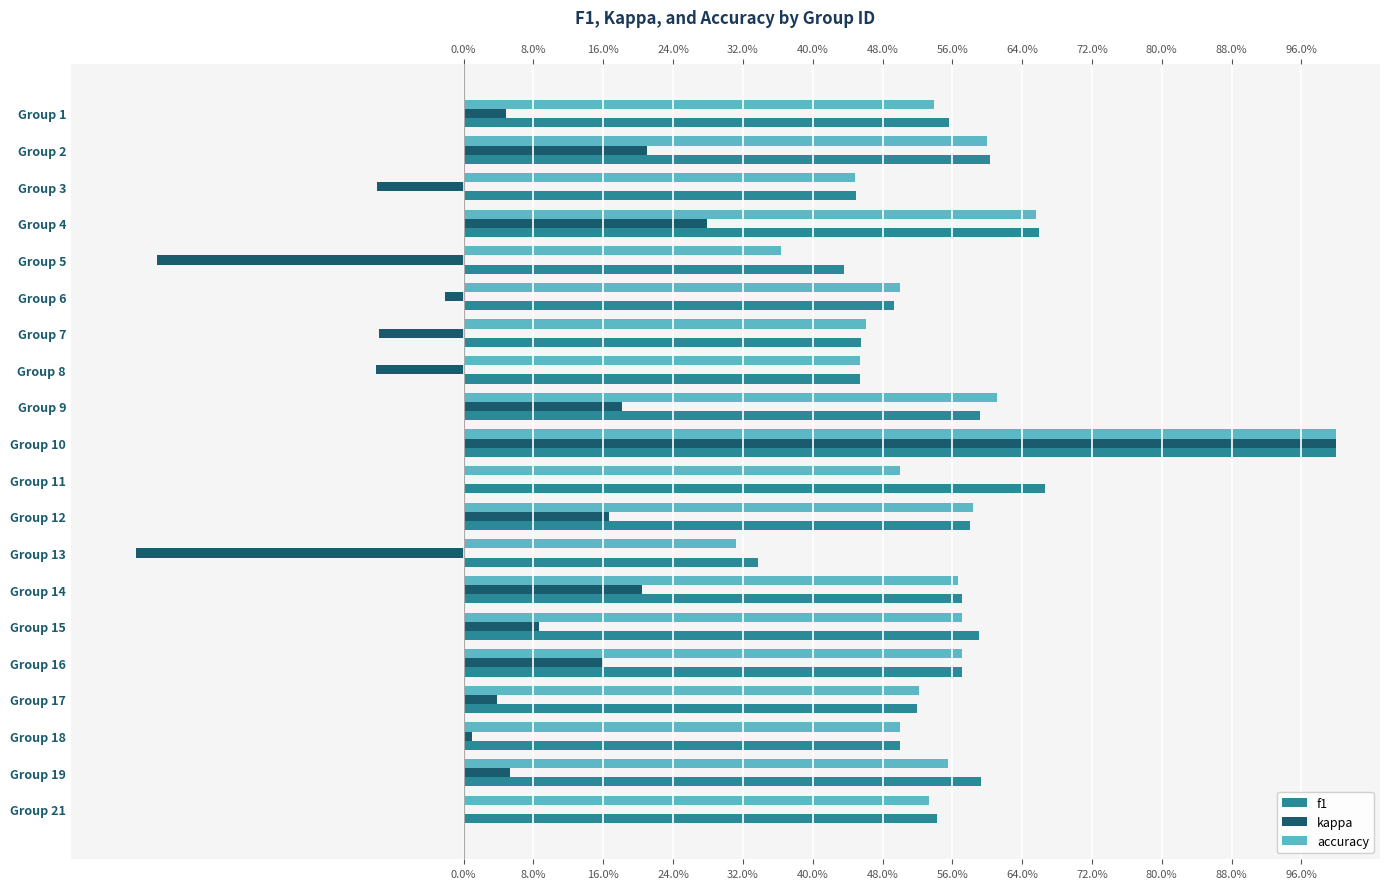

At which category does the chart reach its peak across all series?

Group 10